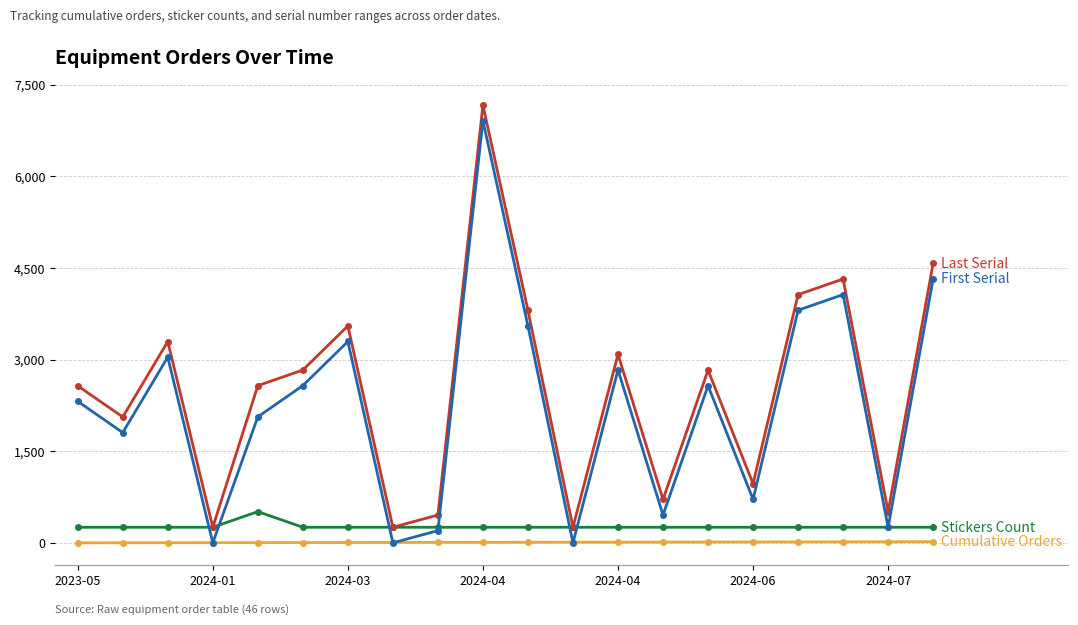

What is the greatest value displayed?

7167